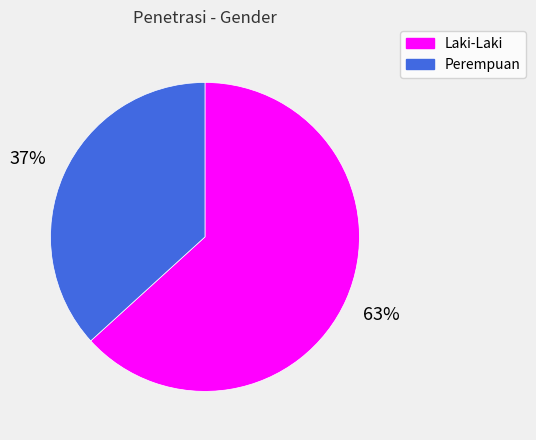

How many slices are in this pie chart?

2